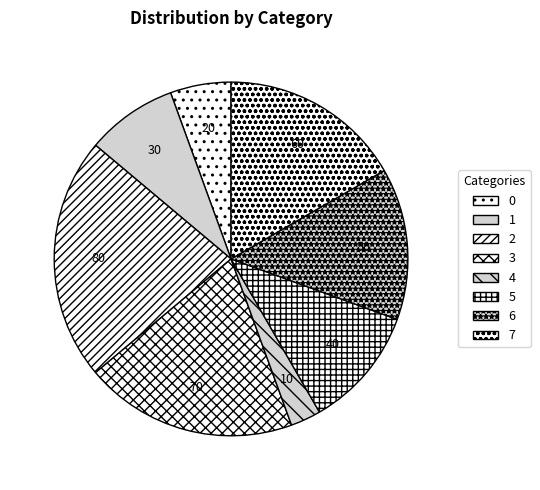

Which slice is the largest?

2